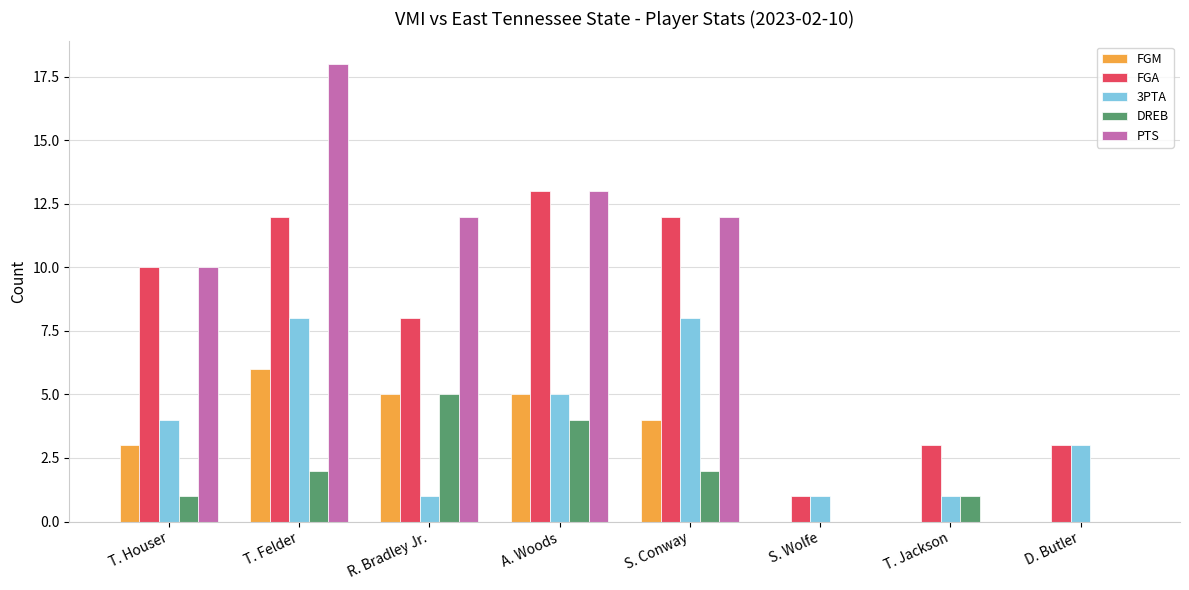

What is the total value across all series at T. Jackson?

5